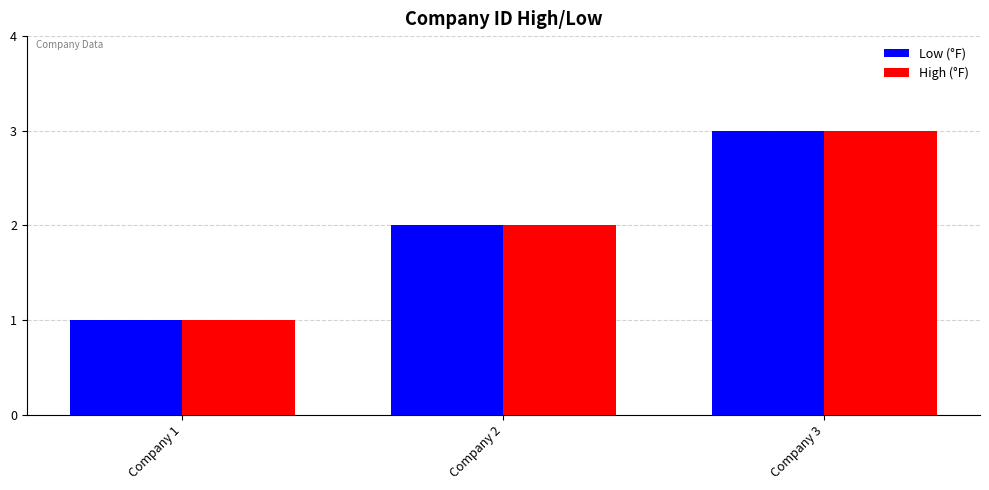

The Low (°F) series shows 4 at Company 3. True or false?

False